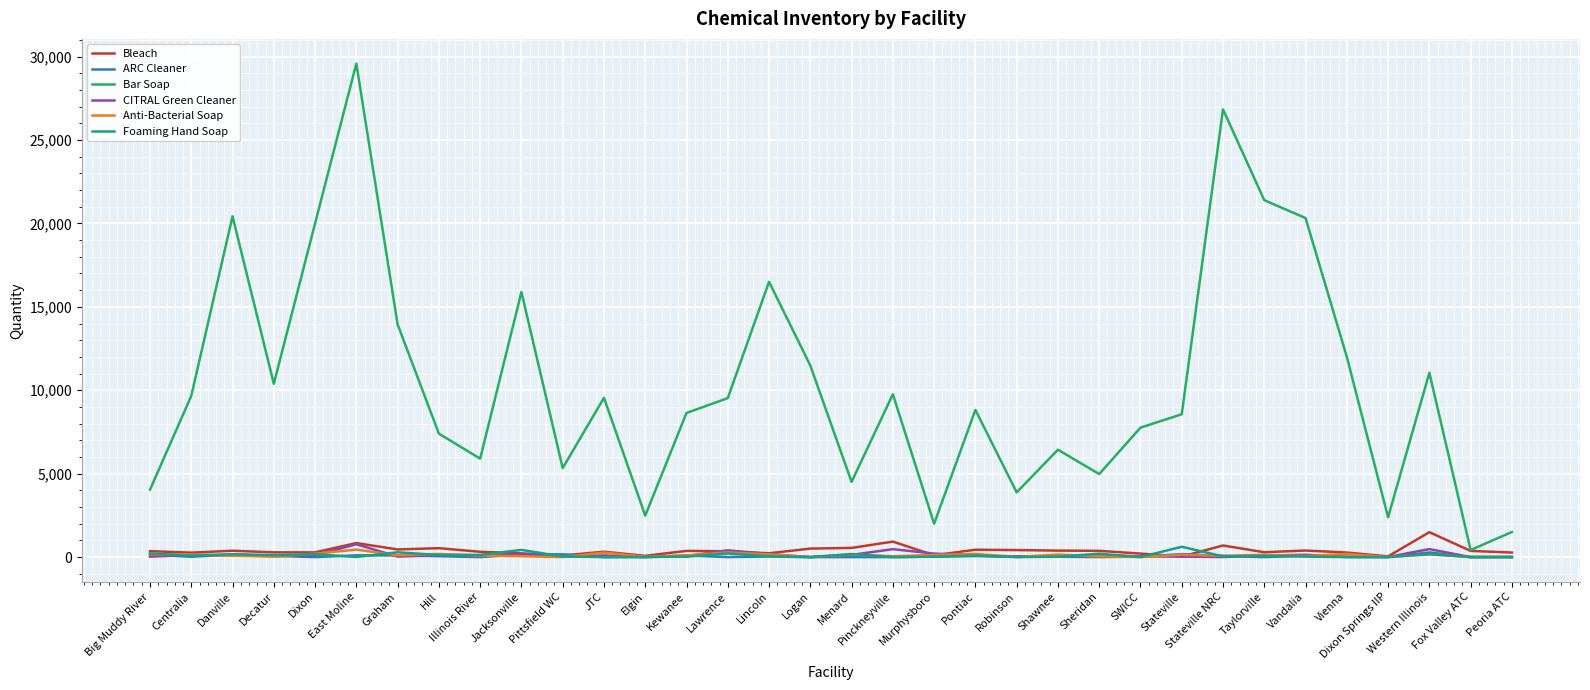

The value of Bar Soap at Vandalia is 35830.8. True or false?

False